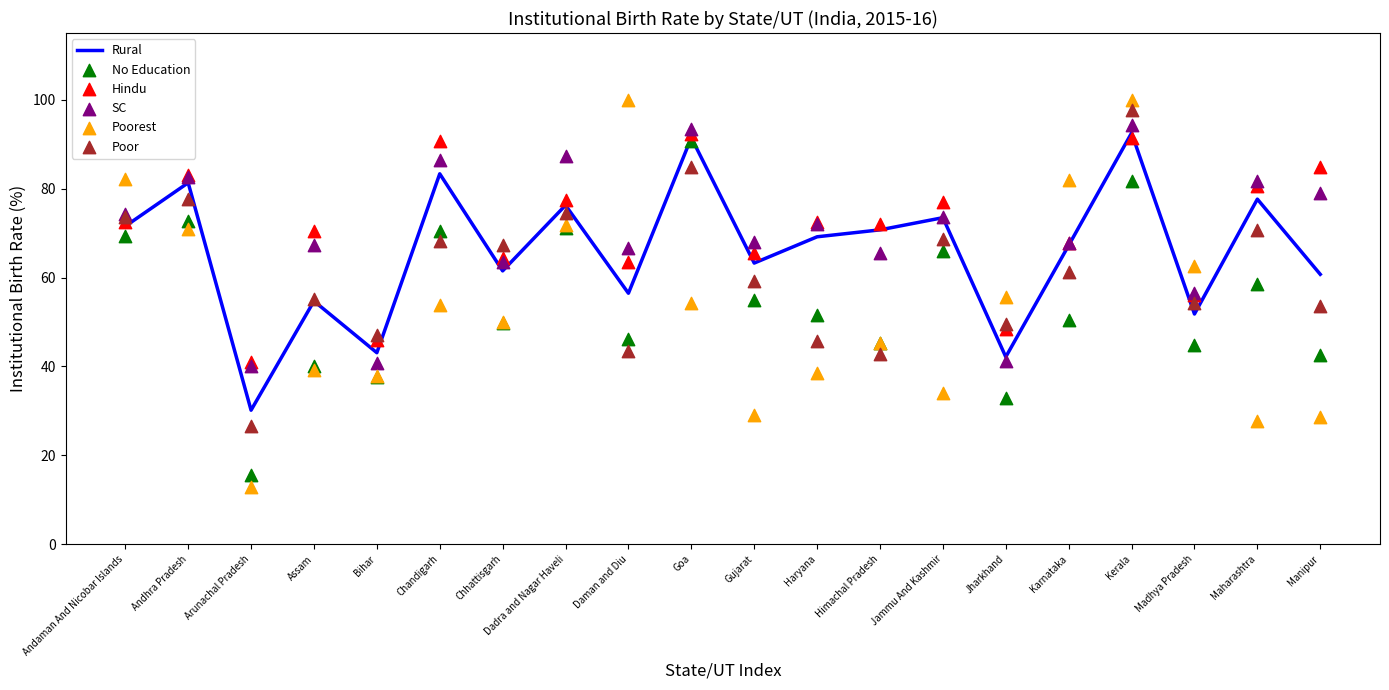

Which series has the largest total across all categories?

Hindu